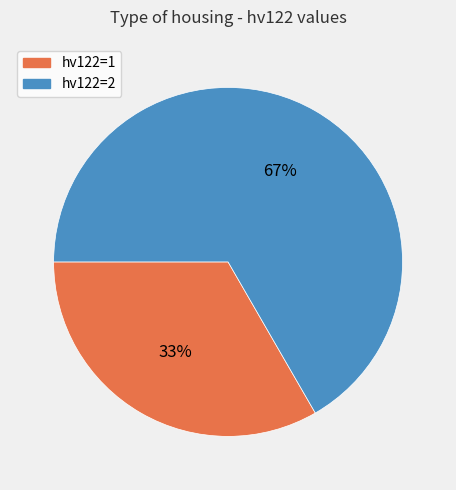

How many slices are in this pie chart?

2